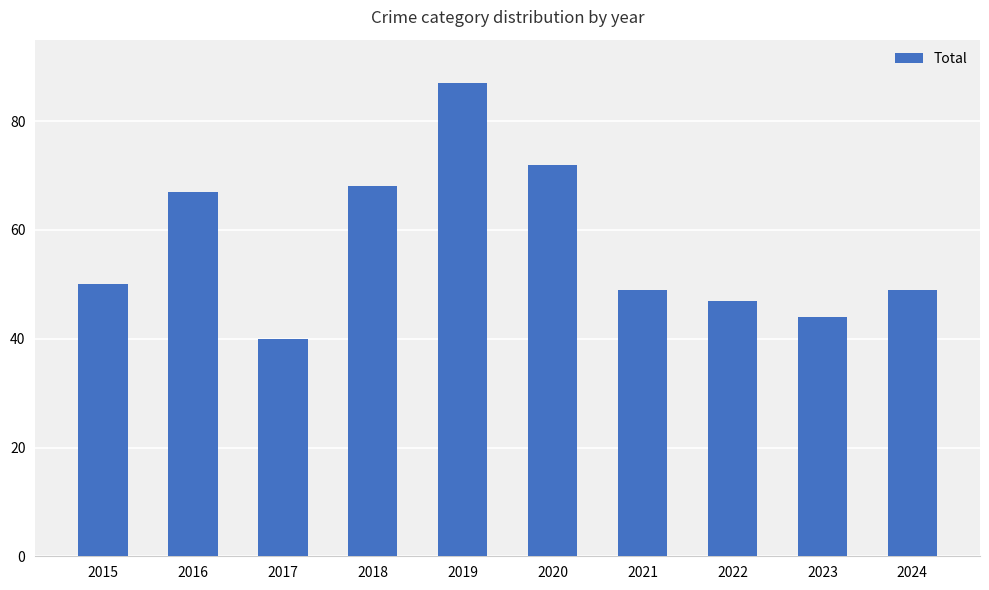

What is the ratio of the value at 2021 to the value at 2019?

0.6